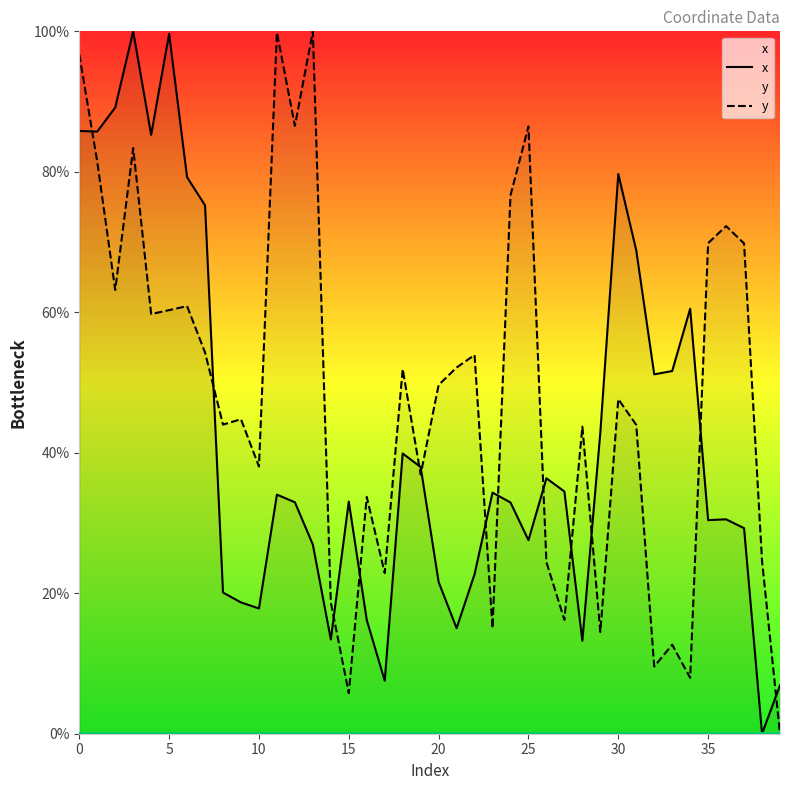

True or false: x and y cross at least once.

True